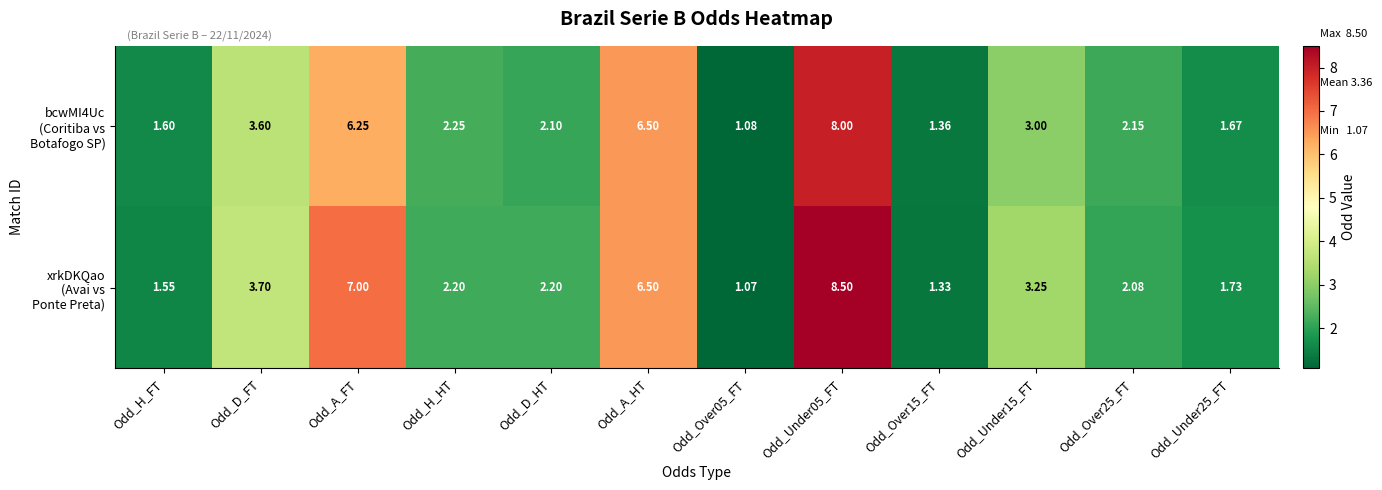

At which category is the sum across all series the highest?

Odd_Under05_FT